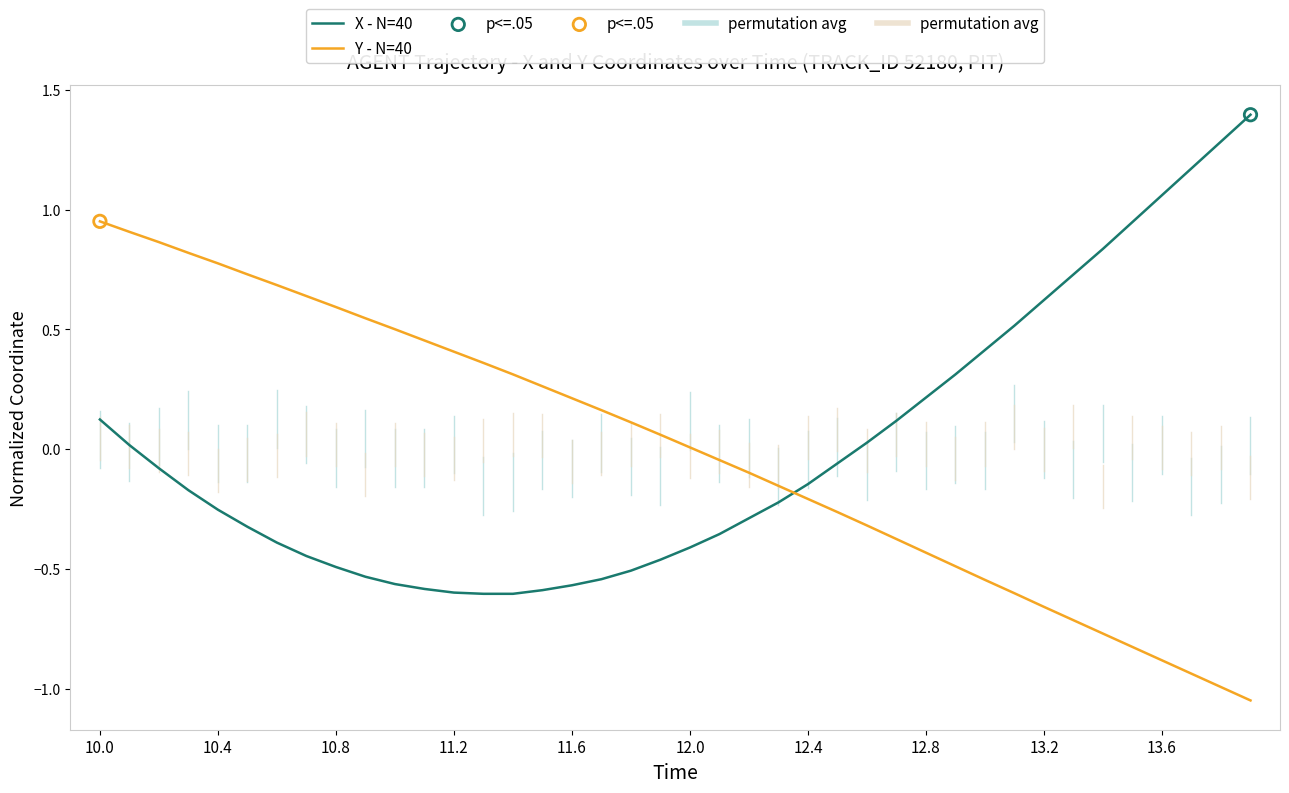

True or false: X - N=40 and Y - N=40 intersect in this chart.

True